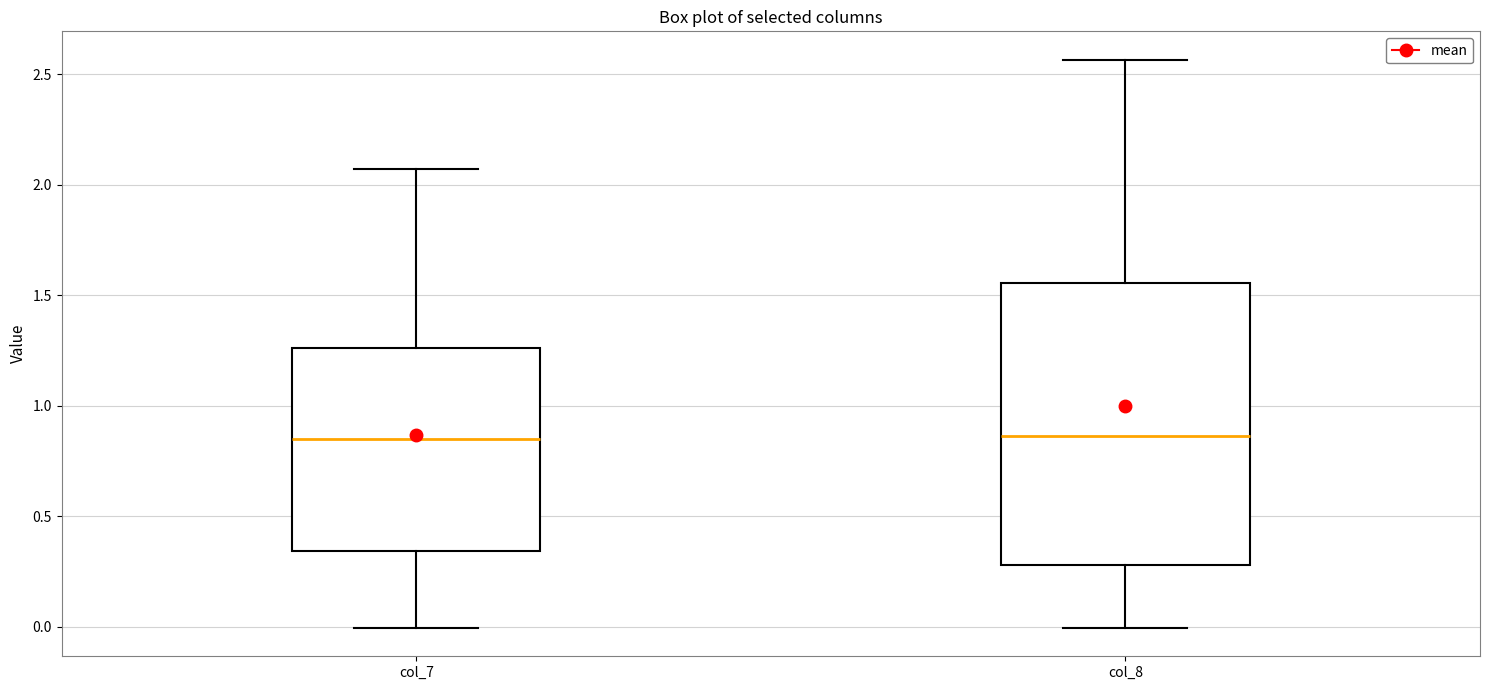

Reading left to right, read every box against the y-axis: the position of its median line, the range the box covers, and the ends of its whiskers. The values are not printed on the chart, so give them approximately, as read against the axis.

col_7: median 0.85, box 0.35 to 1.25, whiskers 0.00 to 2.05
col_8: median 0.85, box 0.30 to 1.55, whiskers 0.00 to 2.55